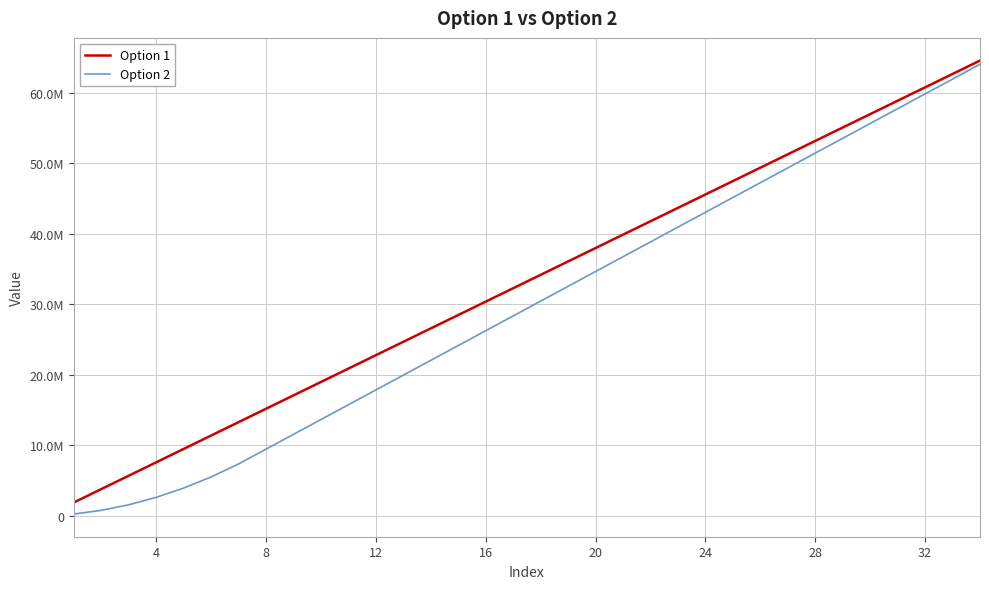

Does the chart have visible grid lines?

Yes